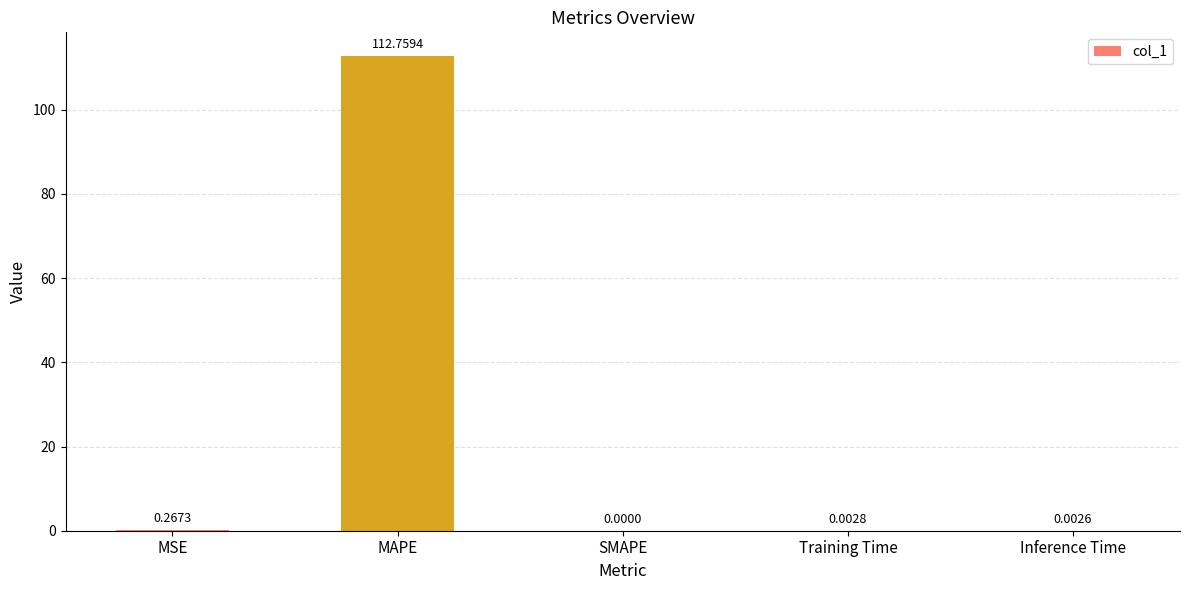

Which has a higher value, MSE or Inference Time?

MSE